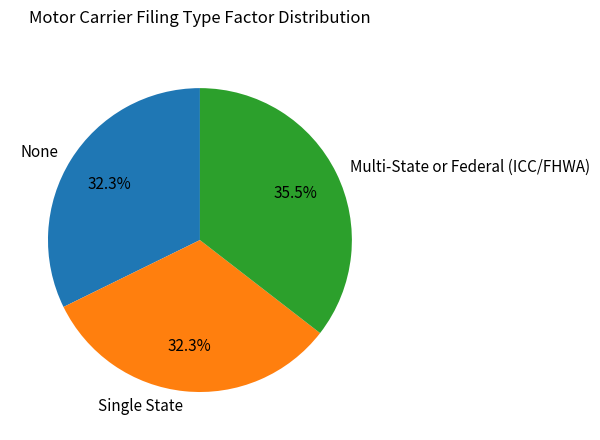

Between Multi-State or Federal (ICC/FHWA) and Single State, which is larger?

Multi-State or Federal (ICC/FHWA)